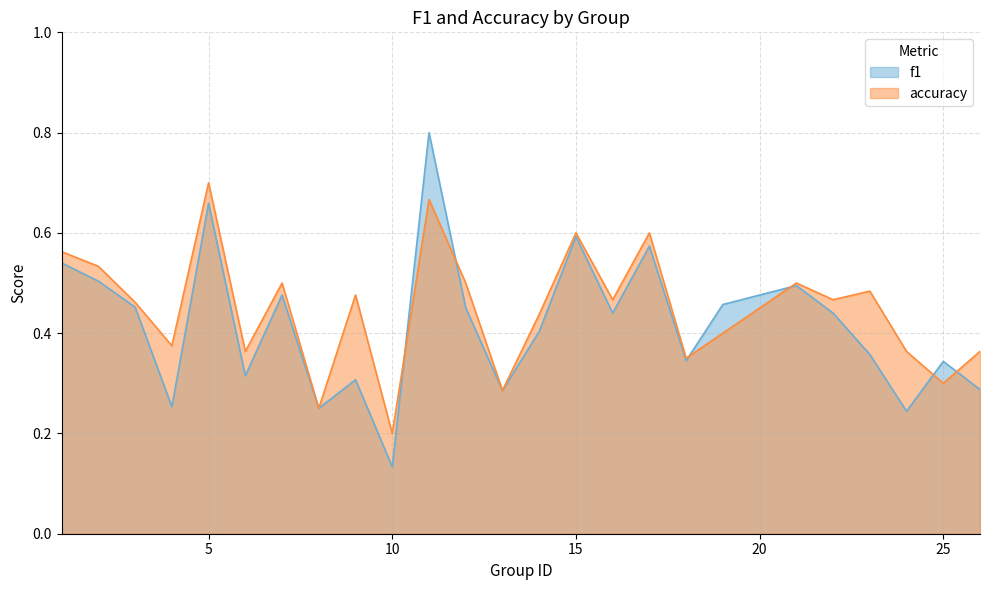

How many series are shown in this chart?

2